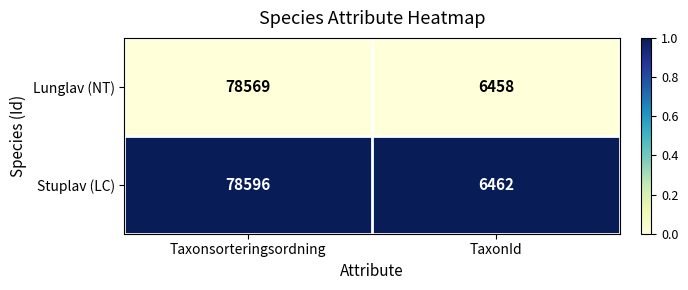

Which series has the widest spread of values?

Stuplav (LC)